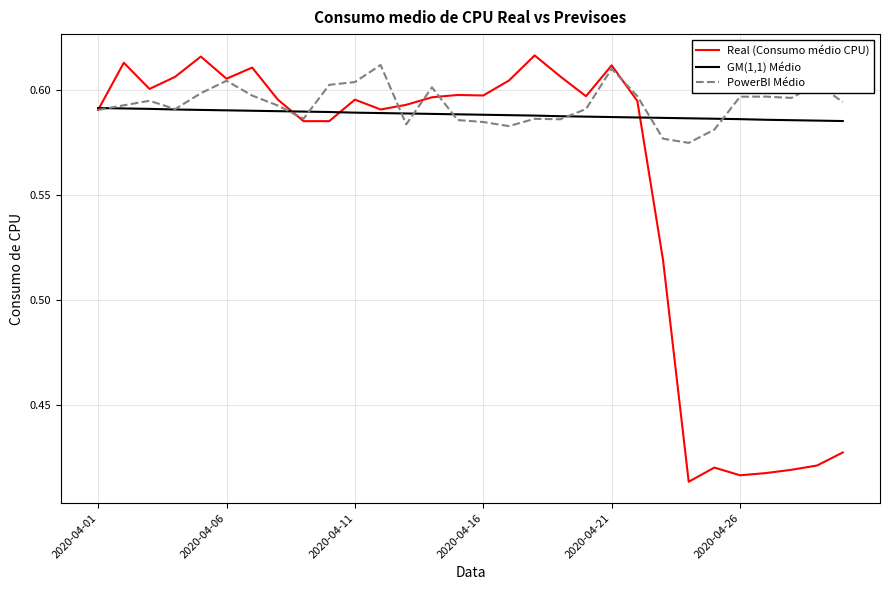

Which series has the widest spread of values?

Real (Consumo médio CPU)